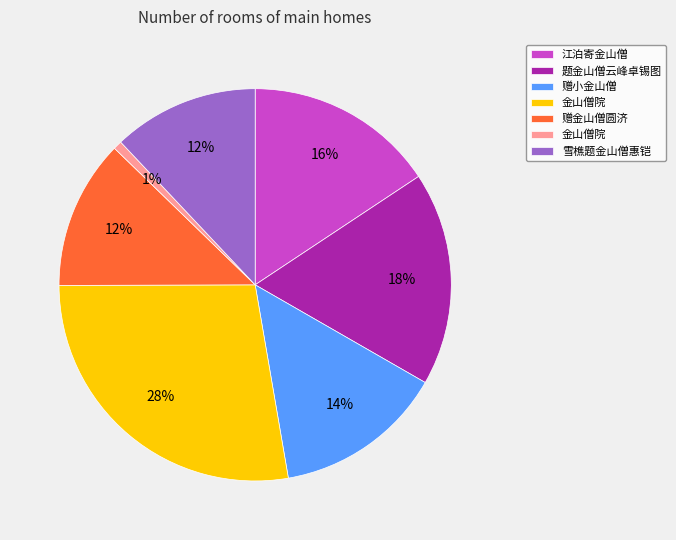

How many segments does this pie chart have?

7